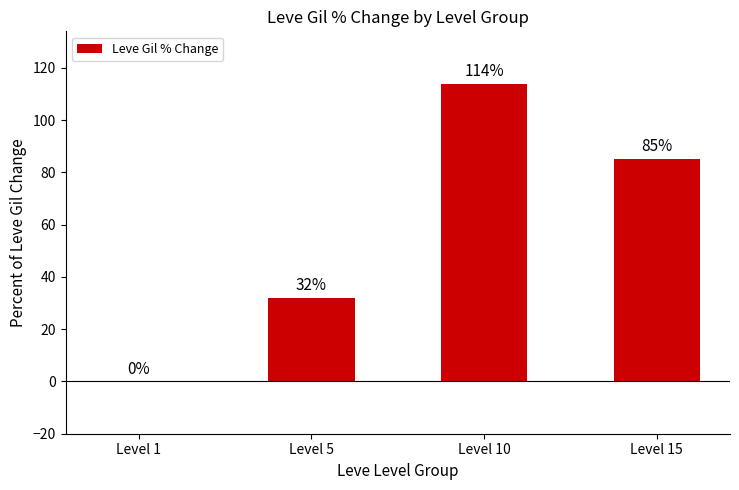

Between Level 5 and Level 10, which is larger?

Level 10